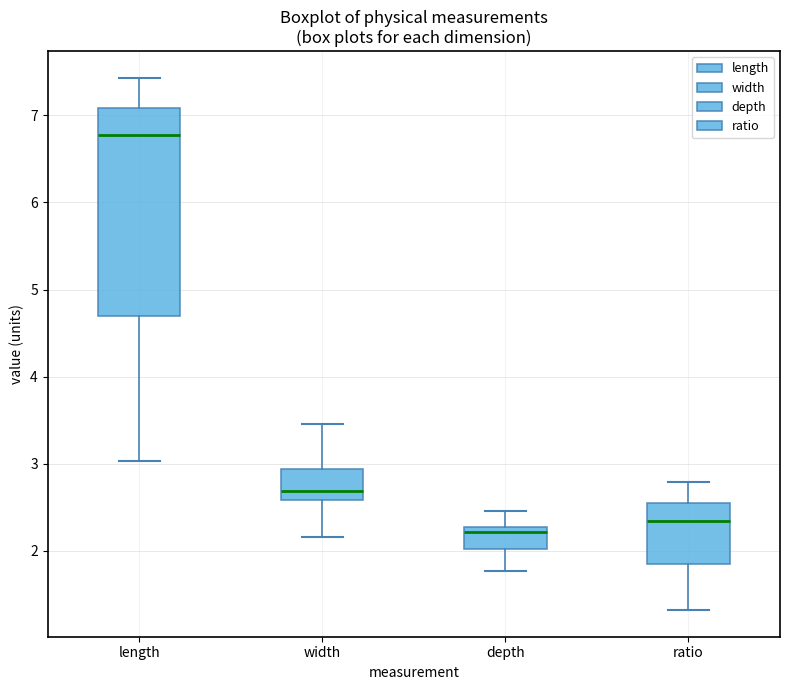

Where is the upper edge of the box for length on the y-axis? The values are not printed on the chart, so give them approximately, as read against the axis.

7.1